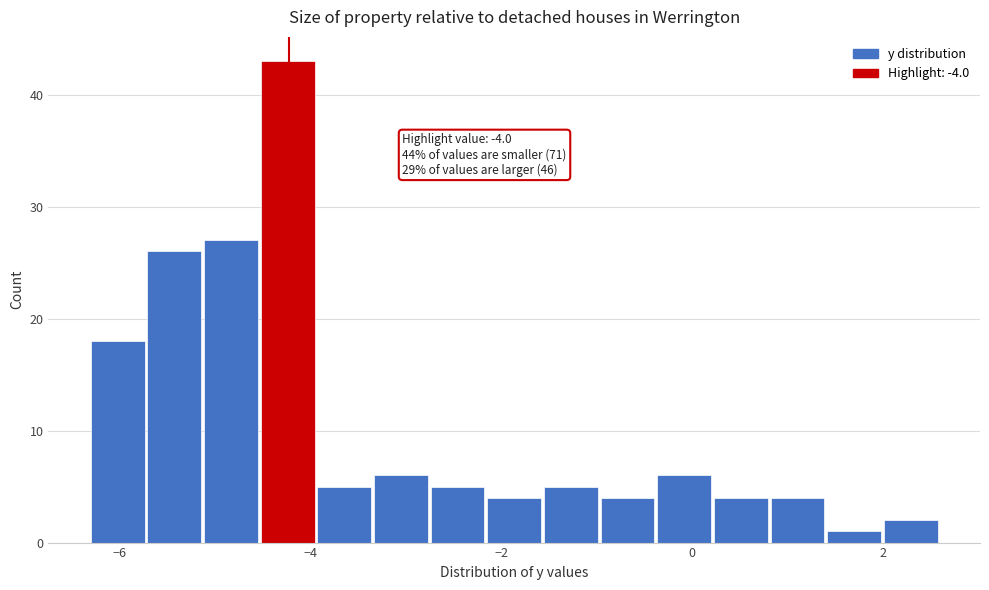

Around what value on the x-axis is the tallest bar? Give the approximate position of its centre, as read against the axis.

-4.2